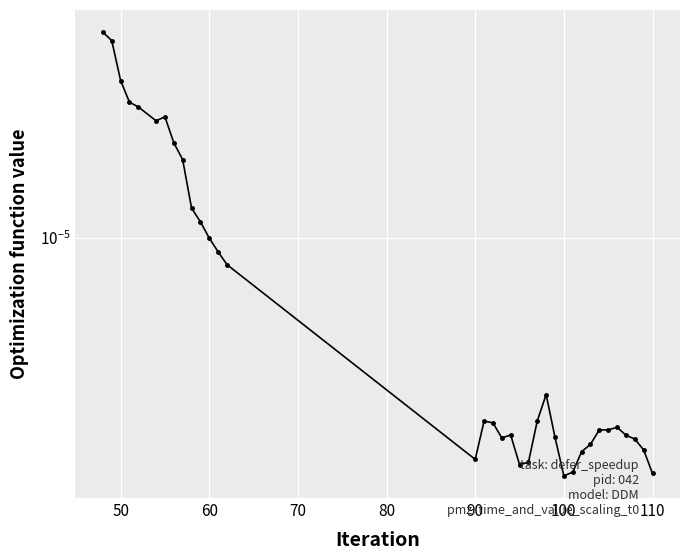

Is this an area chart (filled region under the line)?

No